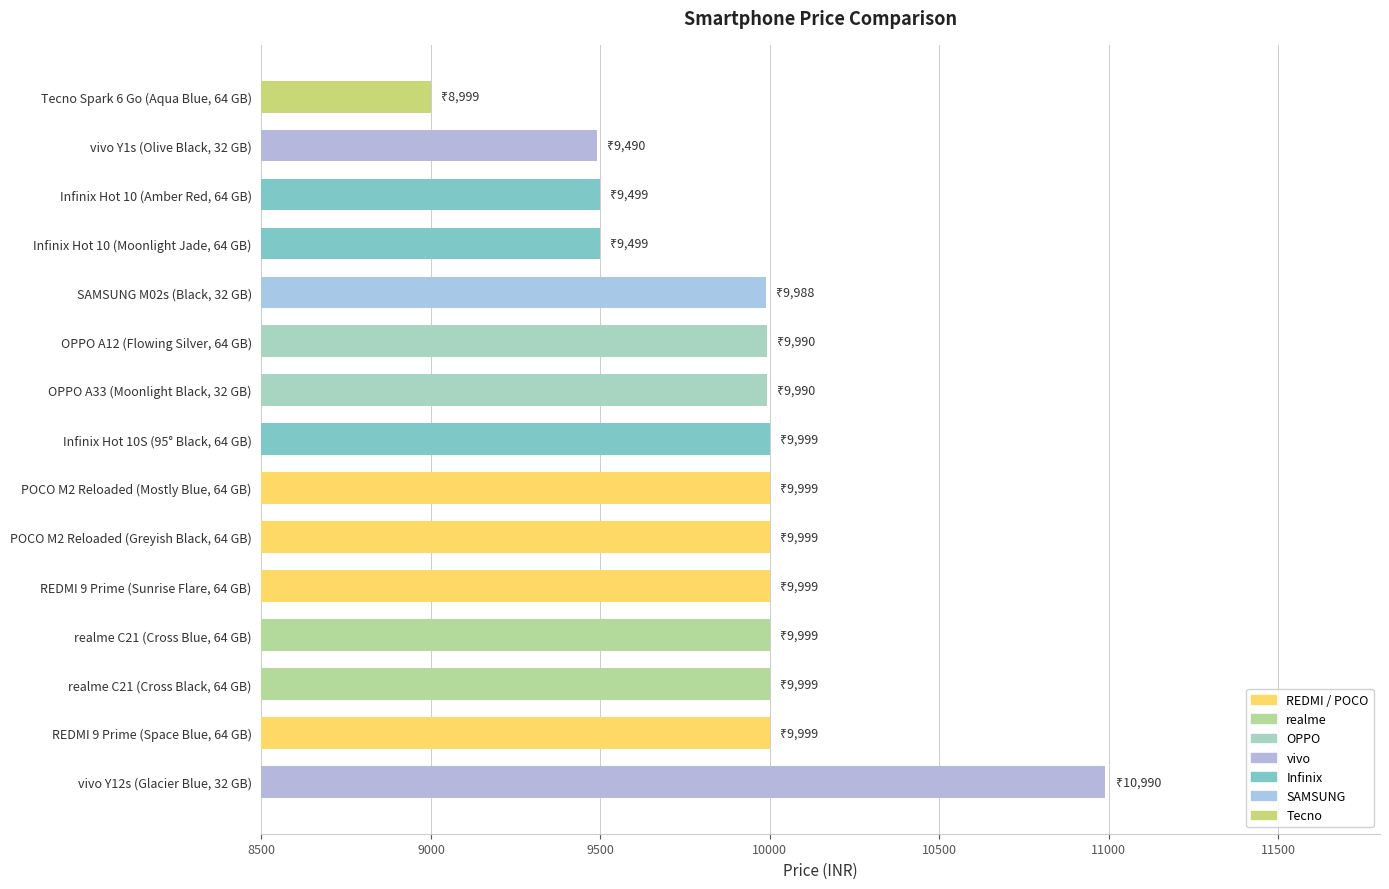

What is the average value?

9896